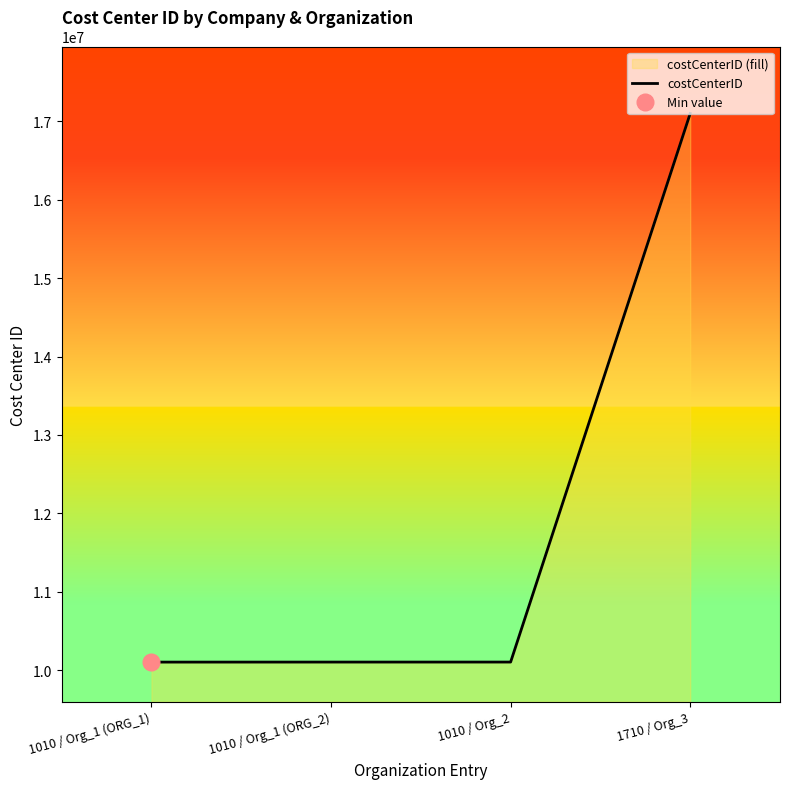

How many values are below 10101903?

2